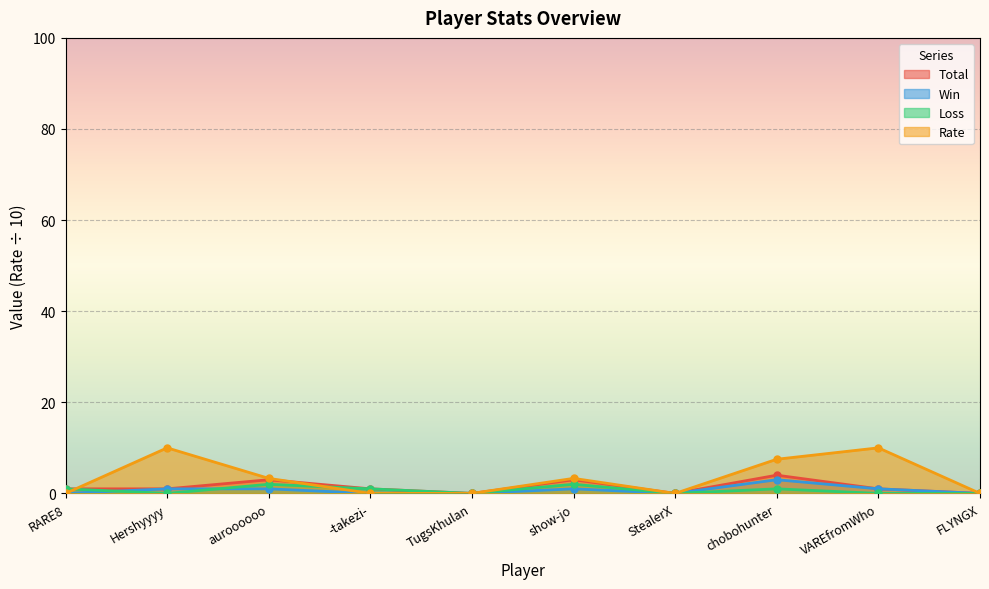

What is the average value of the Total series?

1.4